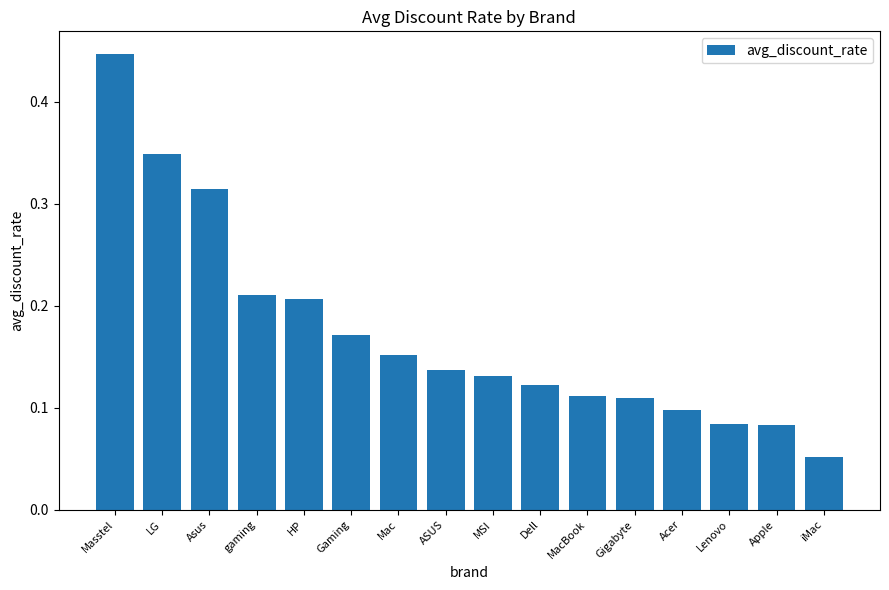

What is the sum of all values?

2.8